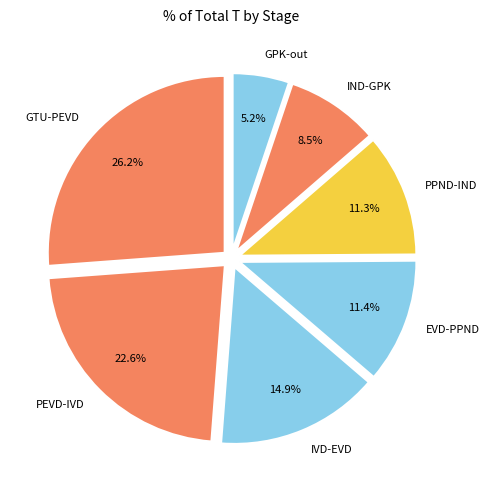

What is the ratio of the value at IND-GPK to the value at GTU-PEVD?

0.3